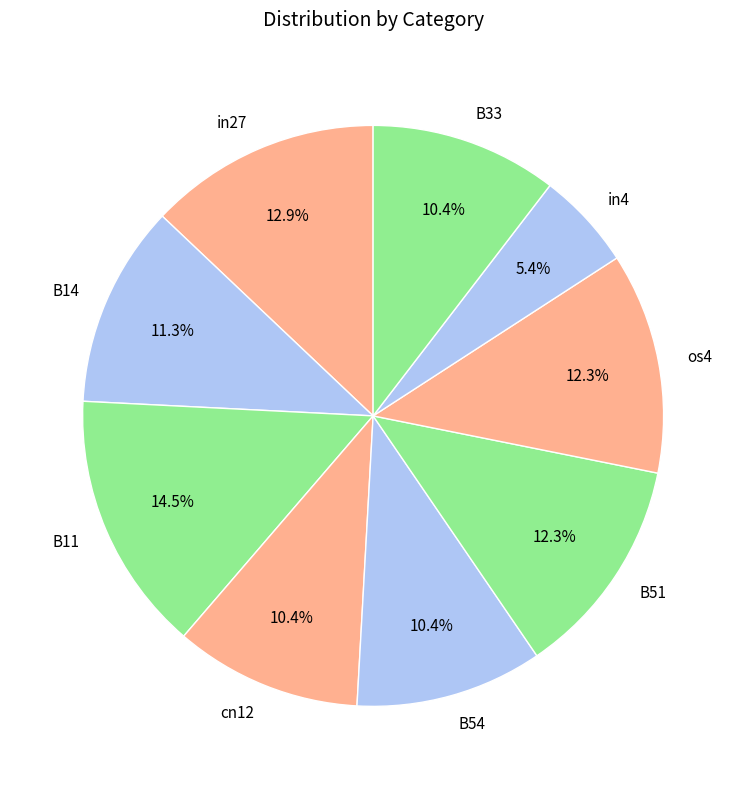

Between B54 and B51, which is larger?

B51